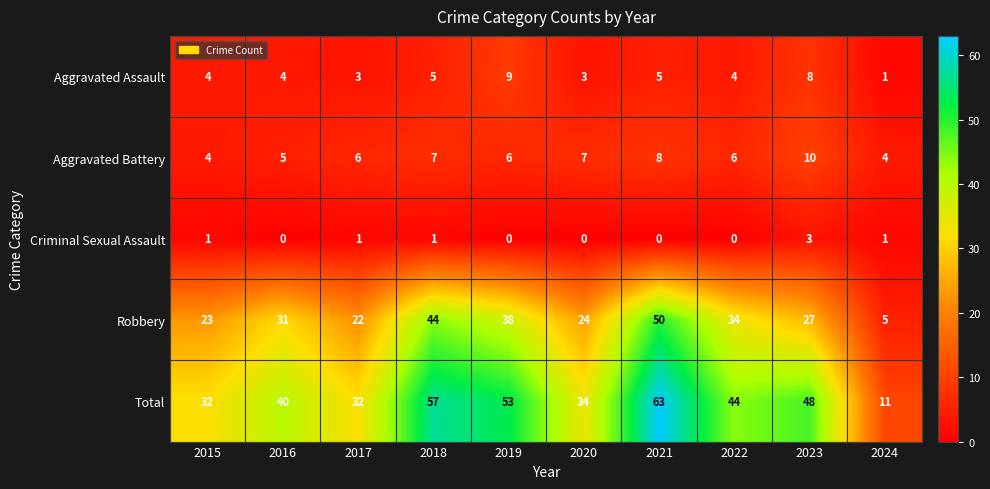

What is the total value across all series at 2022?

88